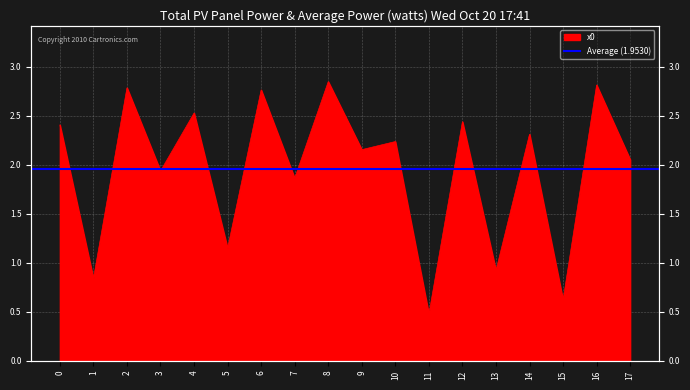

What is the change in value from 0 to 16?

+0.4